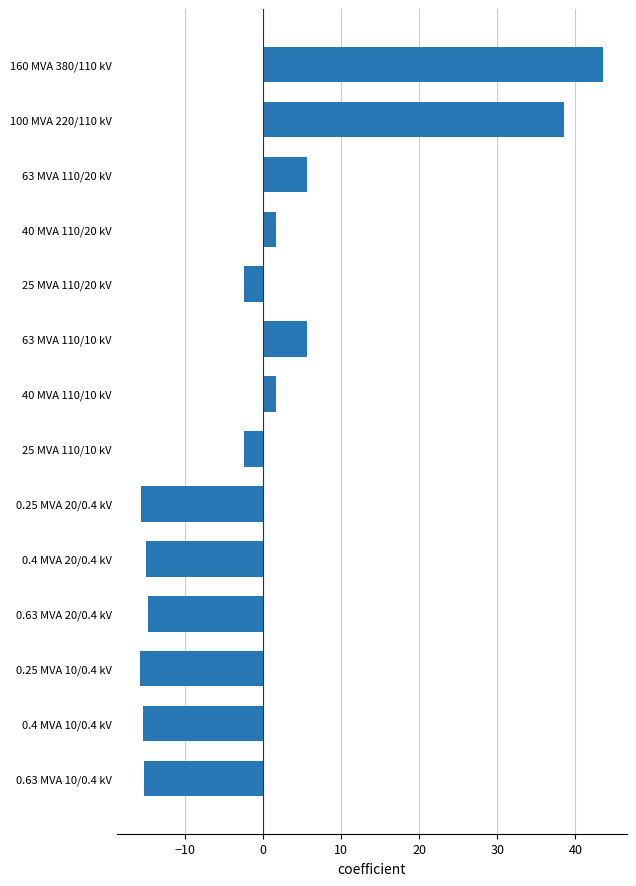

Between 0.63 MVA 20/0.4 kV and 40 MVA 110/10 kV, which is larger?

40 MVA 110/10 kV